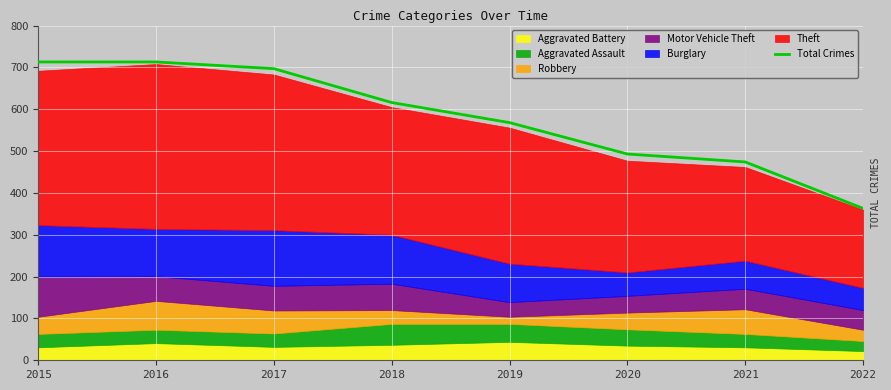

List the labels in order of value, smallest first.

2022, 2021, 2020, 2019, 2018, 2017, 2015, 2016